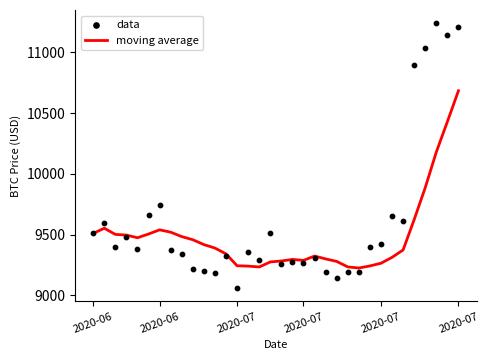

Is the value of data at 12 greater than the value of moving average at 9?

No